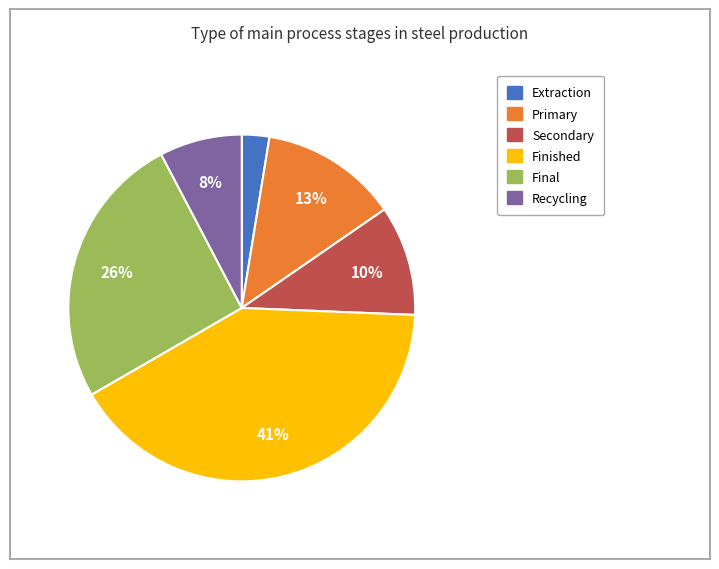

To the nearest percent, what is the difference between the Final and Recycling slice percentages?

18%